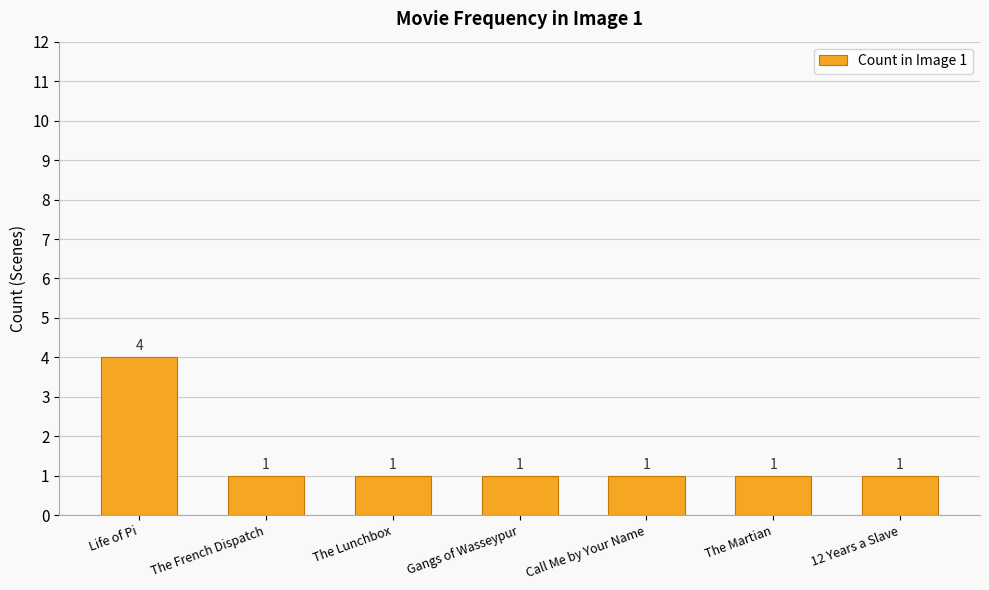

True or false: the data shows 4 at Life of Pi.

True